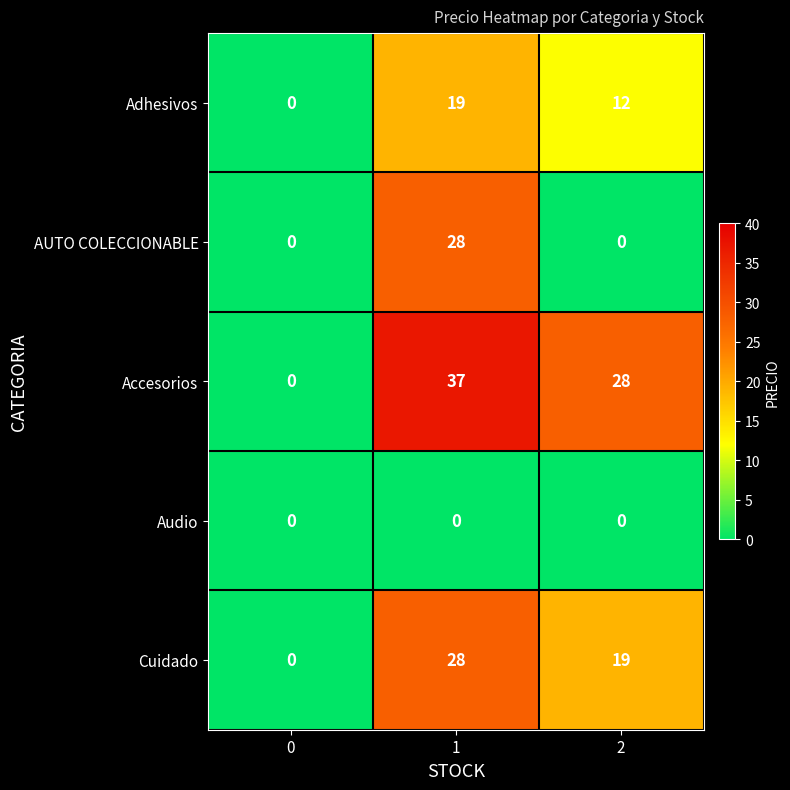

Rank the categories by Accesorios value from highest to lowest.

1, 2, 0